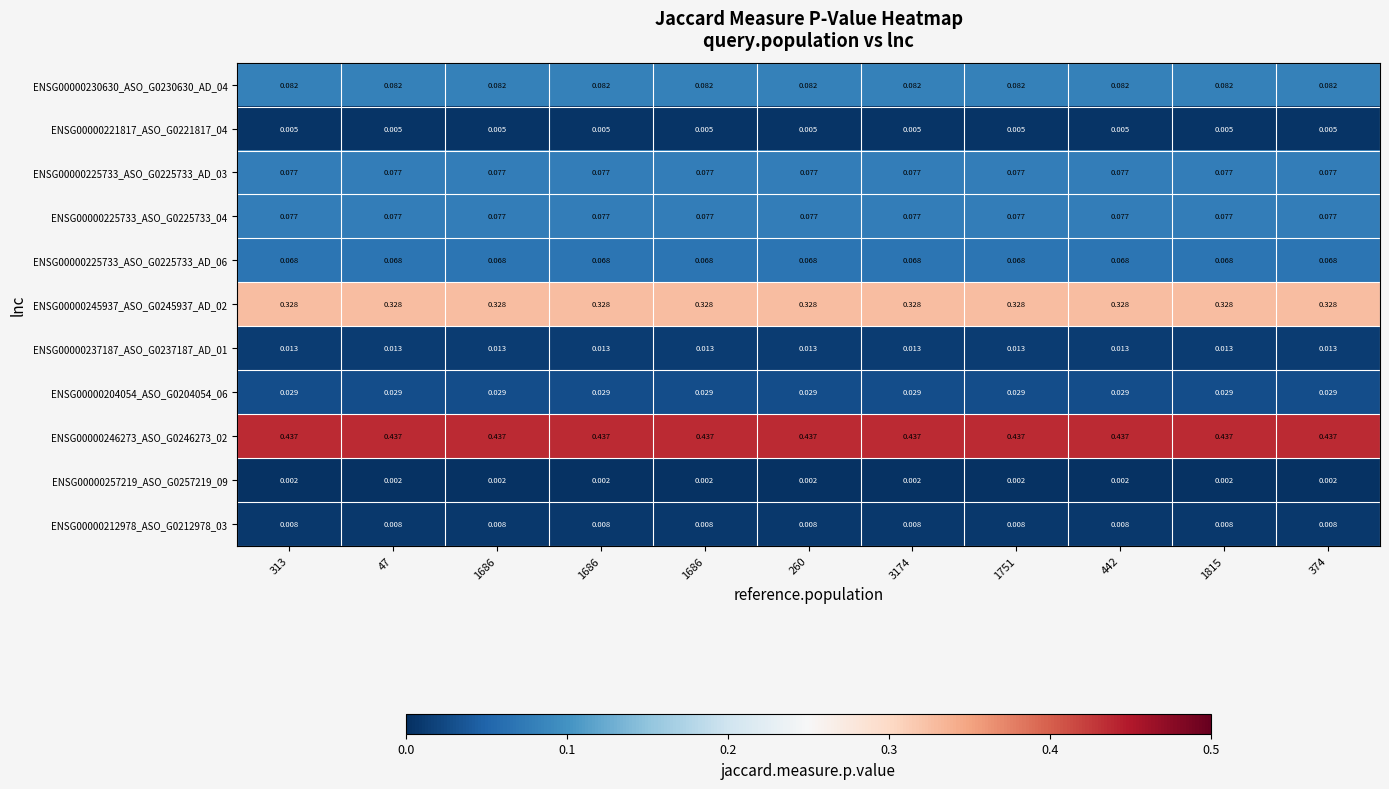

How many distinct data groups are displayed?

11